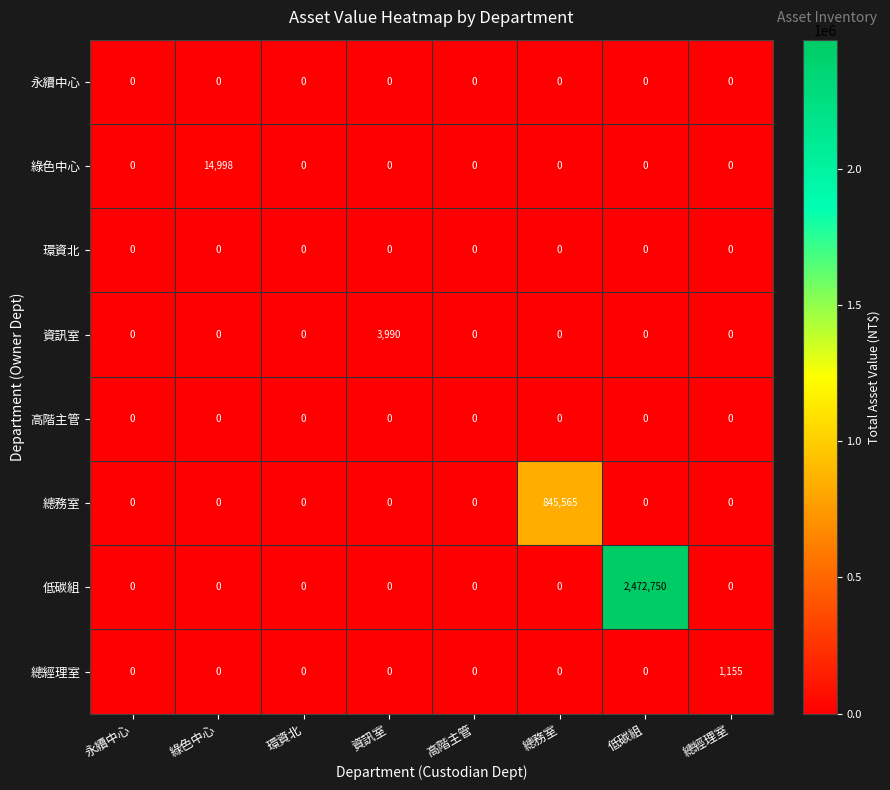

At how many categories does at least one series exceed 726013?

2